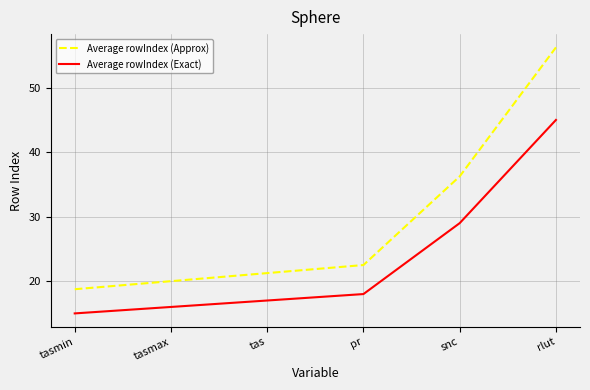

True or false: Average rowIndex (Exact) has a value of 4.3 at tas.

False